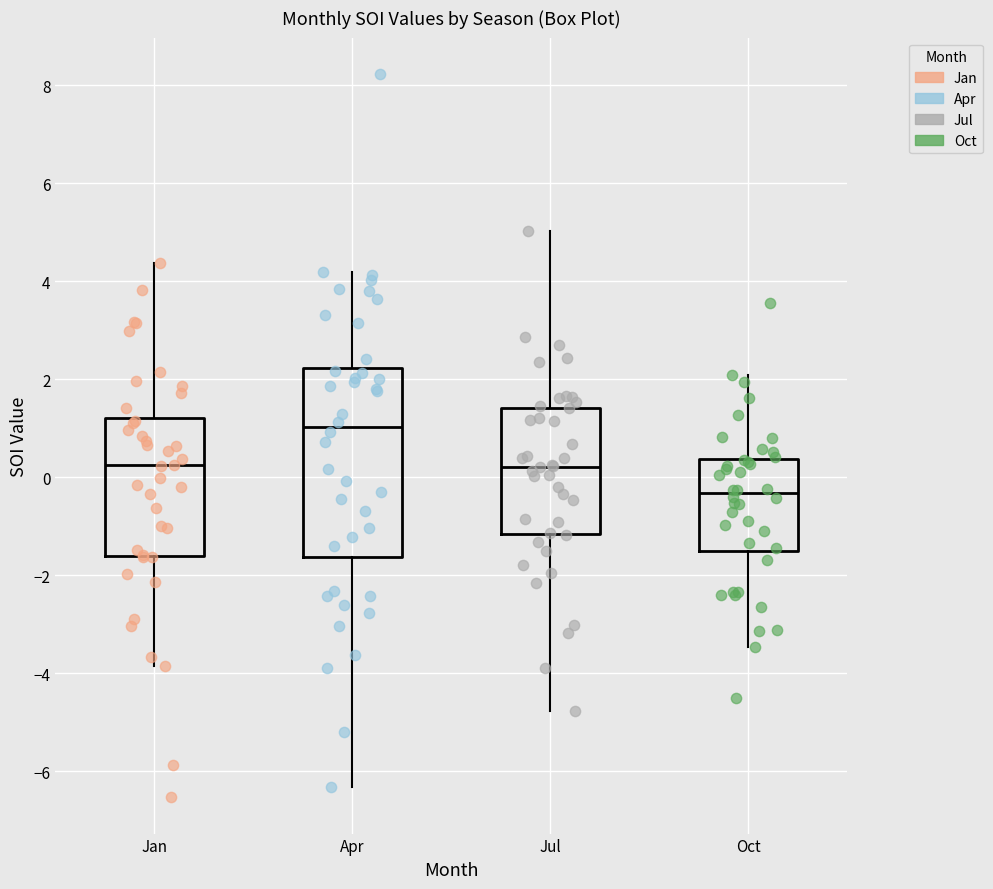

Where does the median line of the box for Jul sit on the y-axis? The values are not printed on the chart, so give them approximately, as read against the axis.

0.2